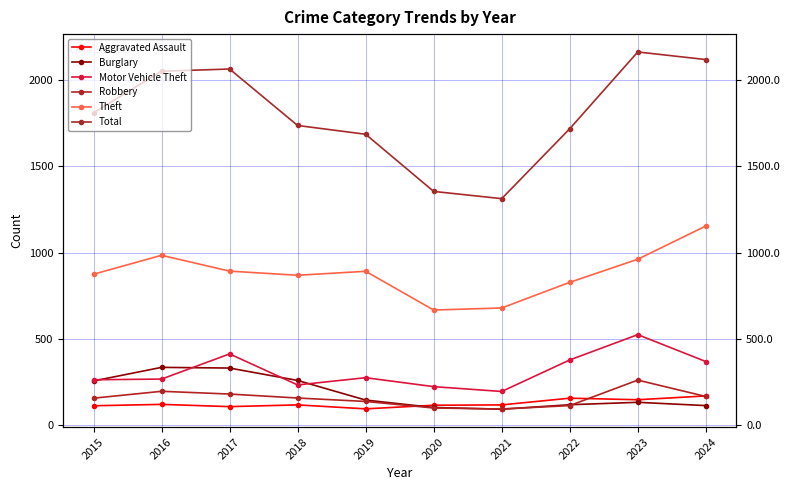

How many interior local peaks does the Theft series have?

2